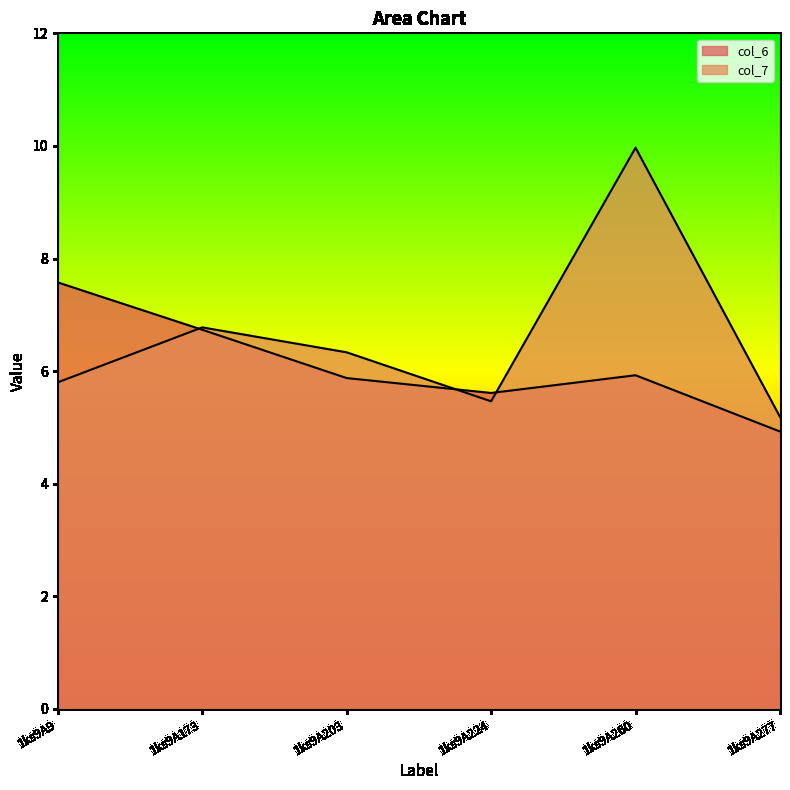

What is the average value of the col_6 series?

6.1